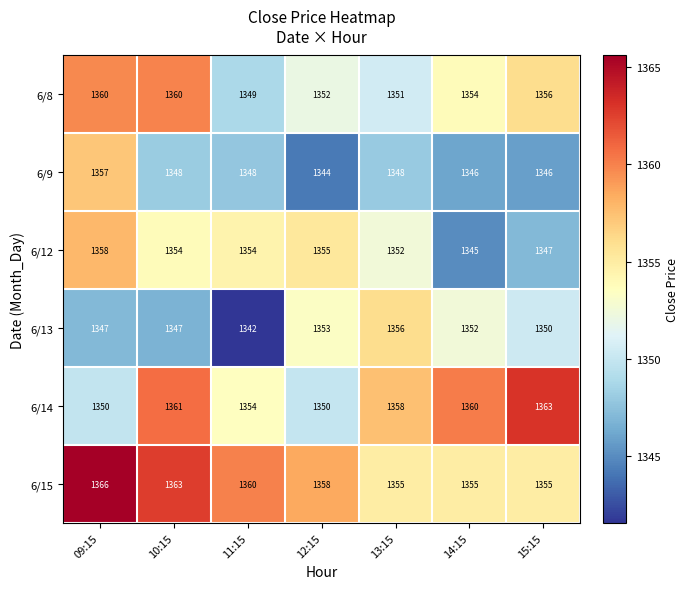

What is the difference between the highest and lowest values at 13:15?

10